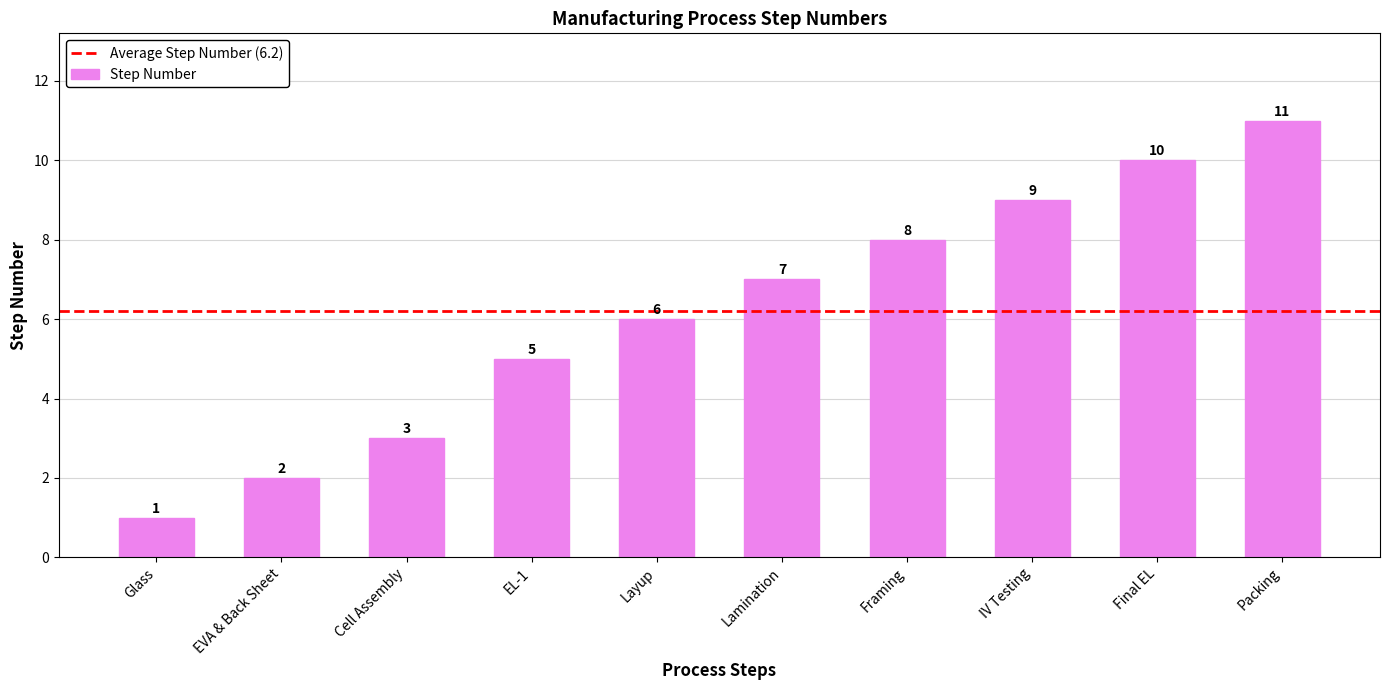

Is it true that the value at Packing is 2?

False